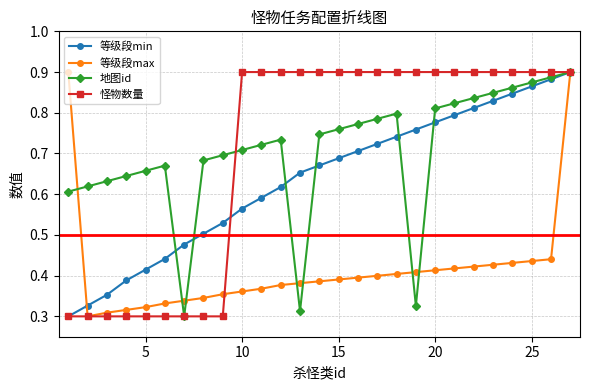

How many 地图id values are between 0 and 1?

27